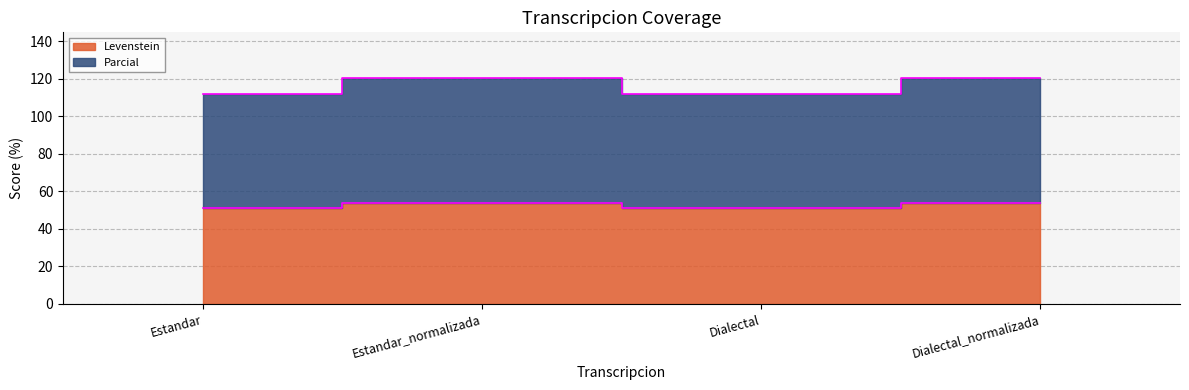

Reading left to right, extract all data points from this chart.

Levenstein: Estandar=51.1	Estandar_normalizada=53.8	Dialectal=51.1	Dialectal_normalizada=53.8
Parcial: Estandar=112.0	Estandar_normalizada=120.5	Dialectal=112.0	Dialectal_normalizada=120.5